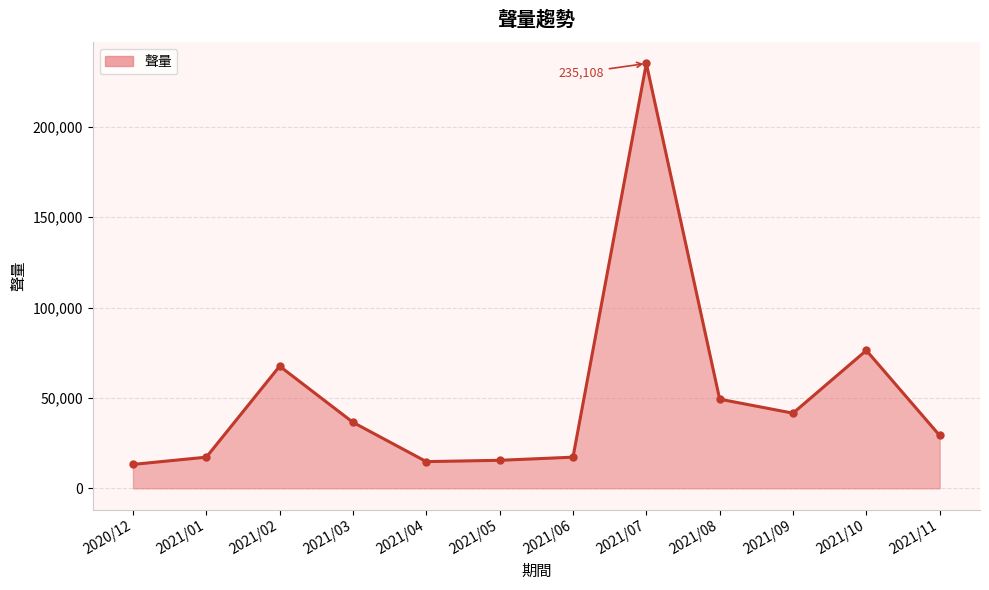

What is the difference between the maximum and minimum values?

221858